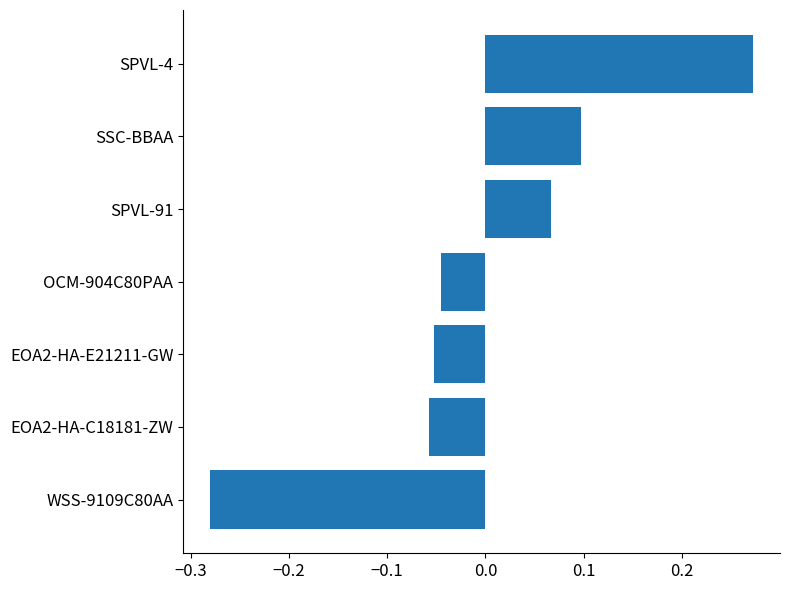

What is the change in value from SPVL-91 to SPVL-4?

+0.2